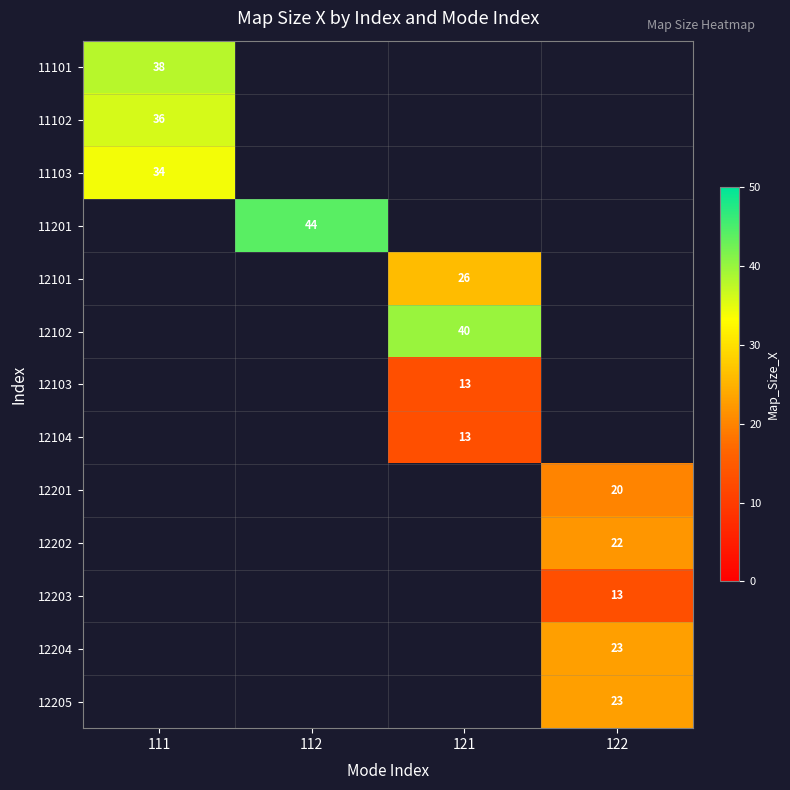

The value of 12201 at 122 is 33. True or false?

False